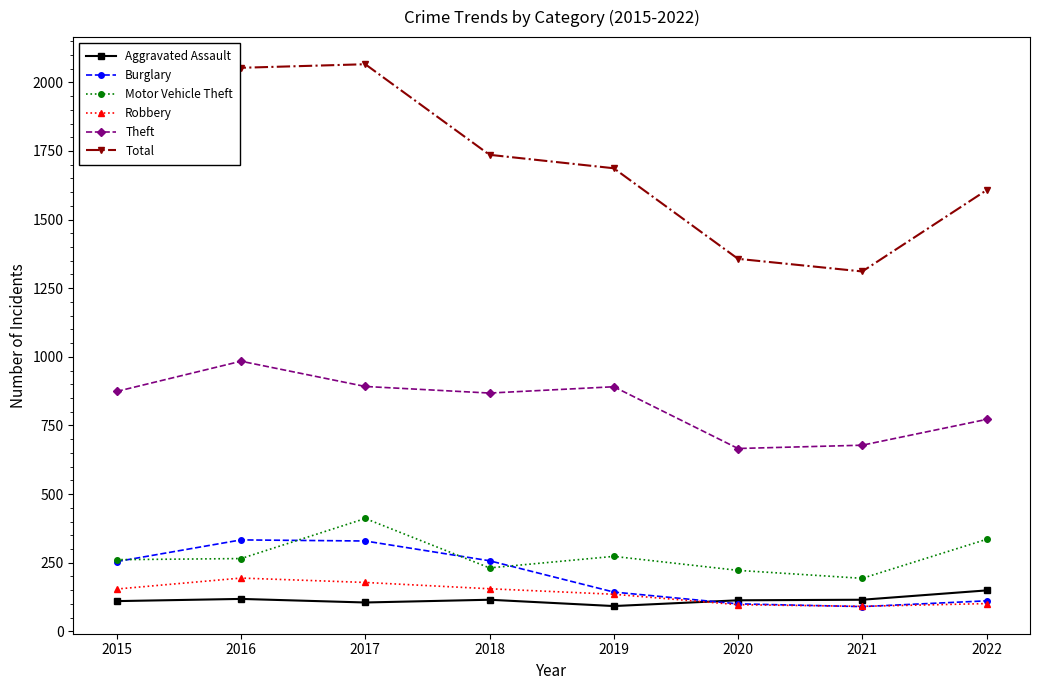

What is the difference between the highest and lowest values at 2016?

1935